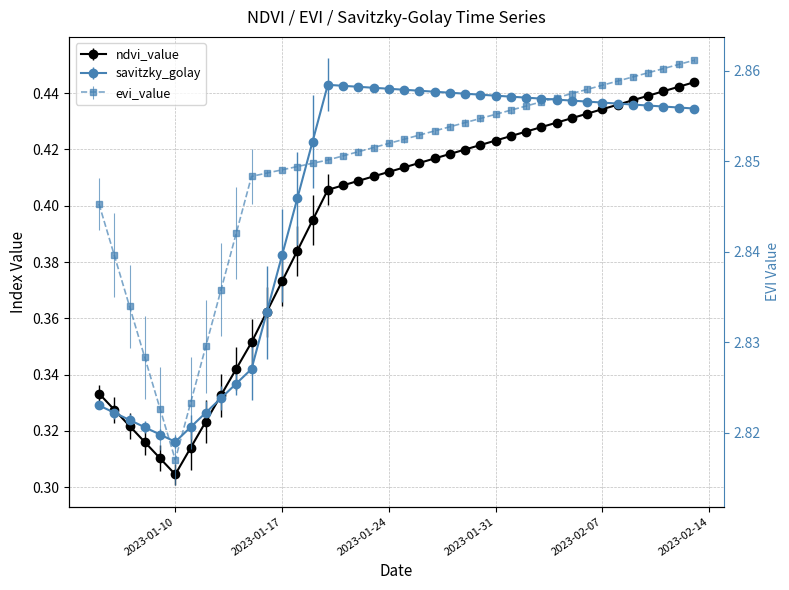

True or false: evi_value and ndvi_value intersect in this chart.

False